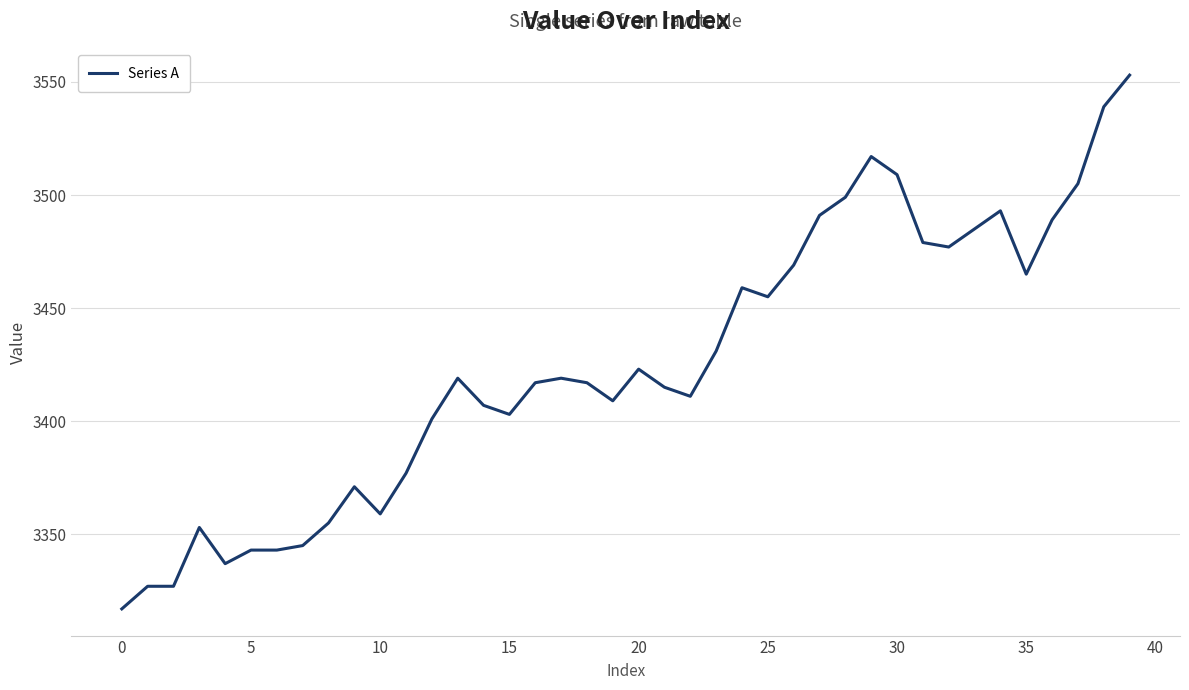

What is the greatest value displayed?

3553